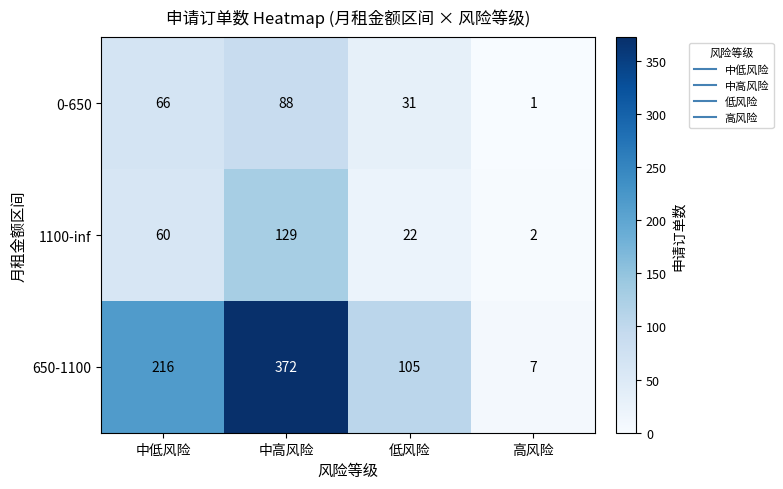

At how many categories does at least one series exceed 61?

3